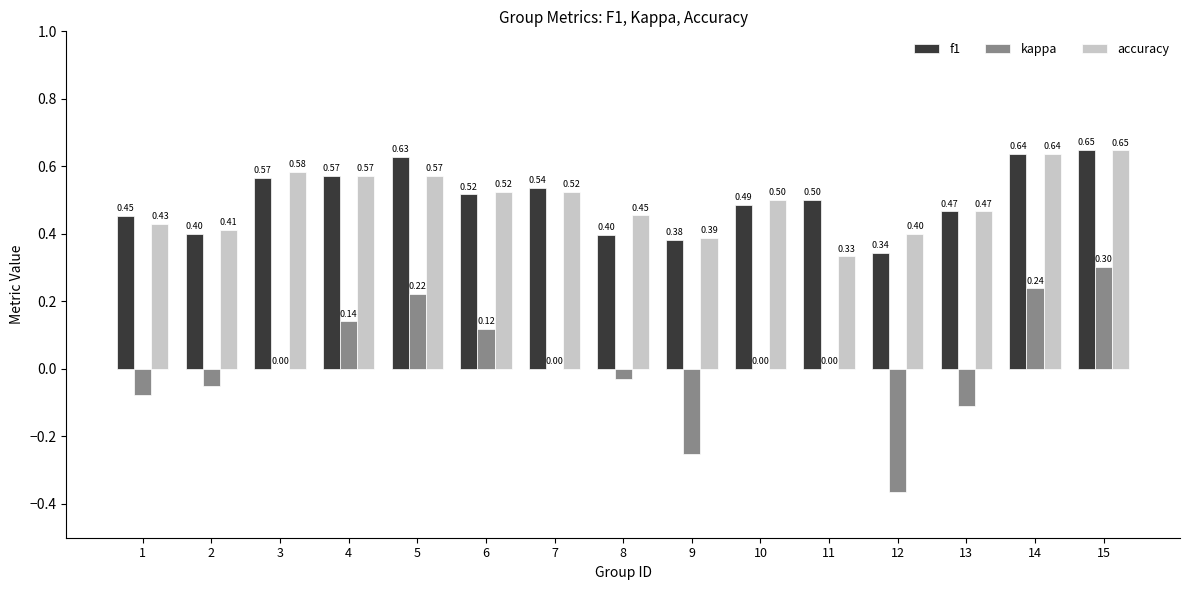

What is the sum of the f1 values at 7 and 8?

0.9